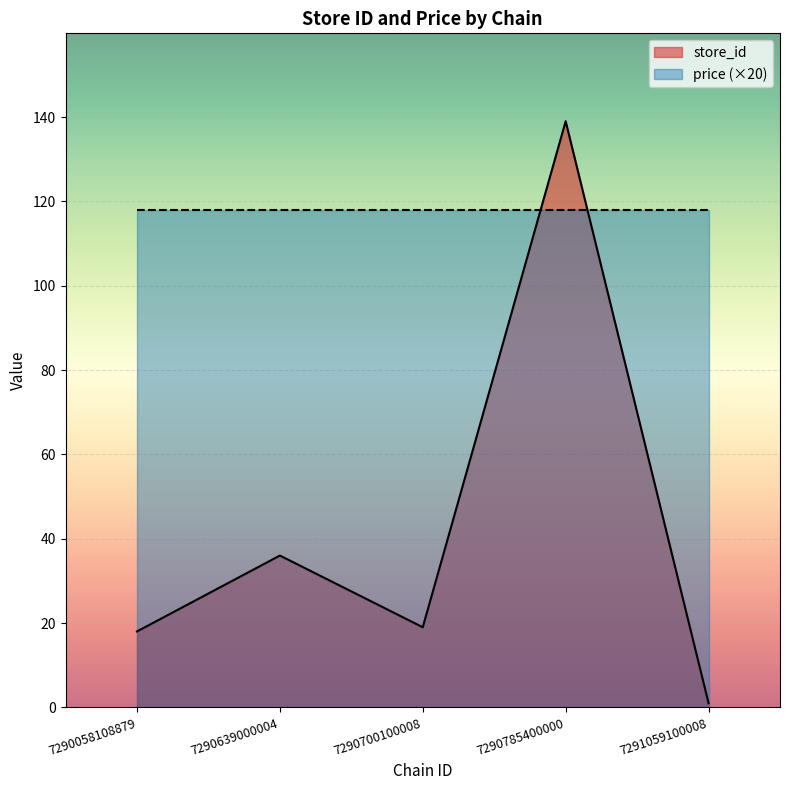

Is the value of price at 7290700100008 greater than the value of store_id at 7290639000004?

Yes